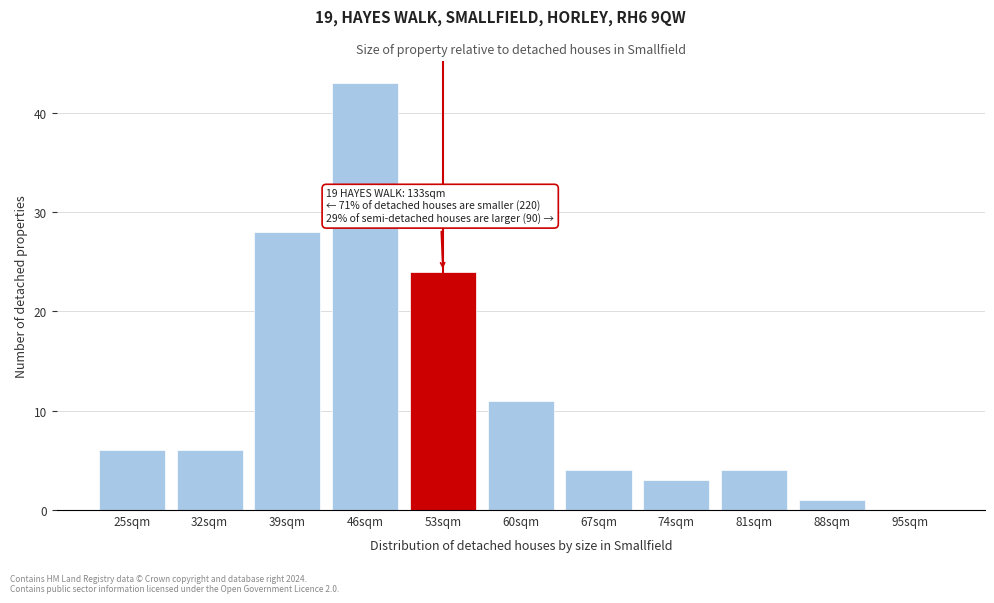

What is the change in value from 81sqm to 88sqm?

-3